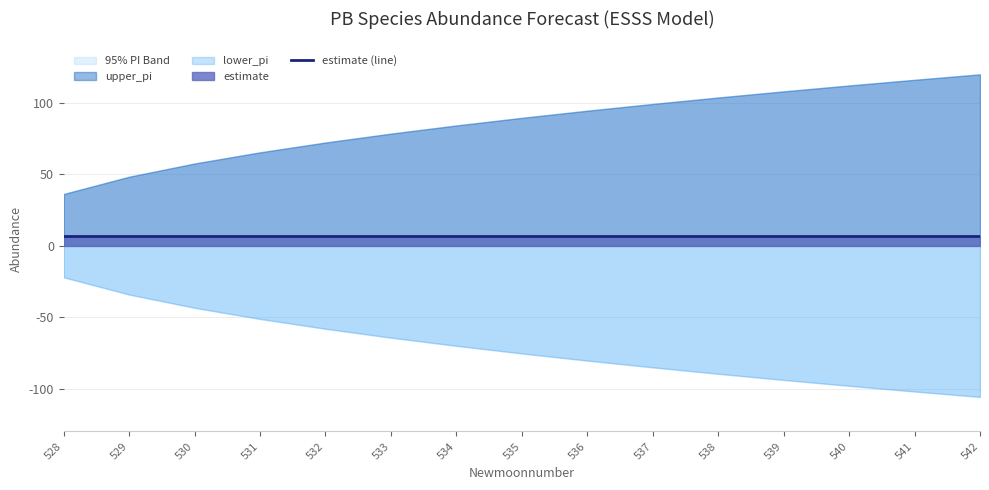

What is the average value of the upper_pi series?

85.6